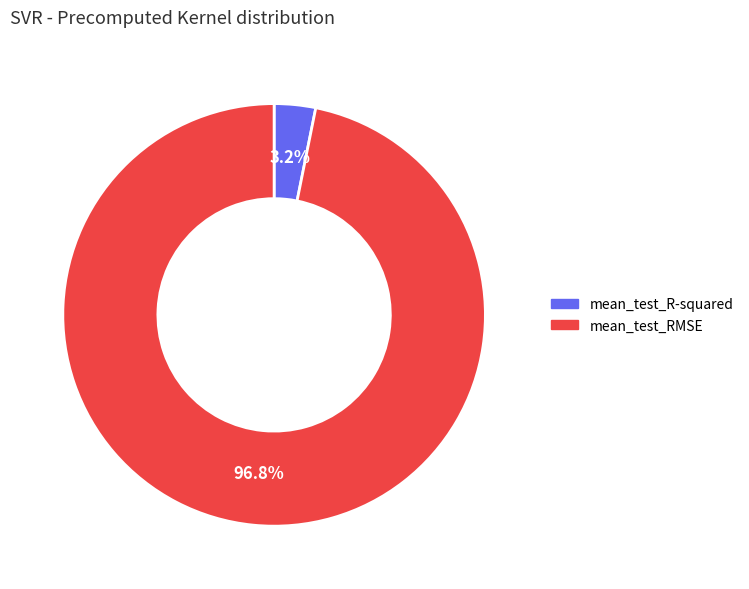

What is the total percentage of mean_test_R-squared and mean_test_RMSE?

100.0%